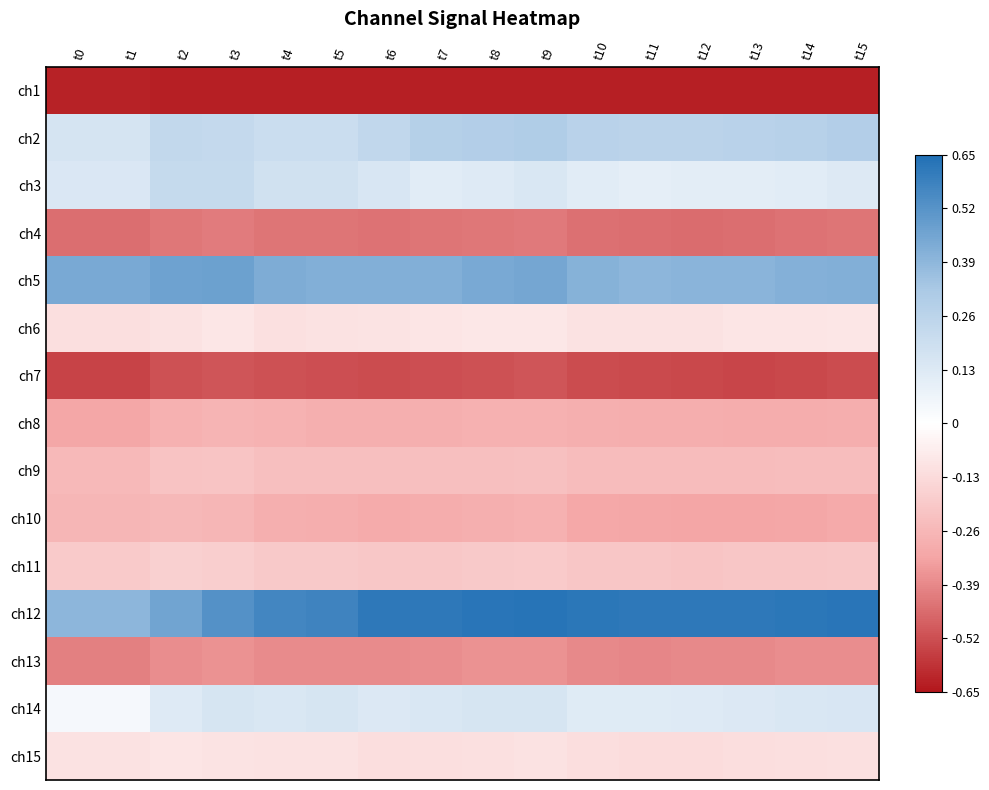

At which category is the sum across all series the highest?

t9